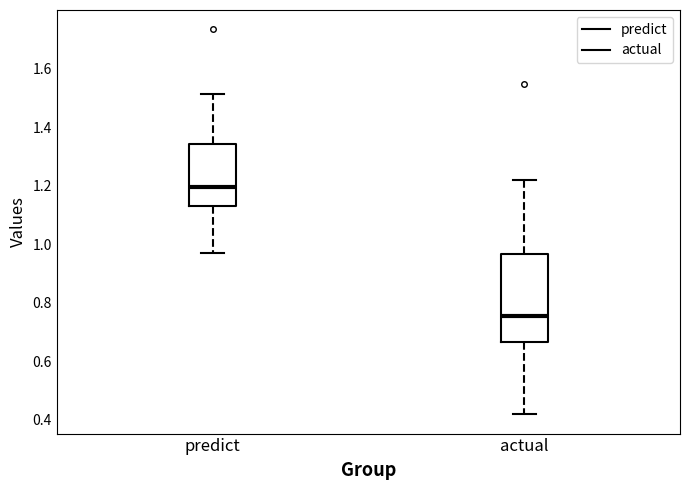

Which box is the tallest, from its lower edge to its upper edge?

actual